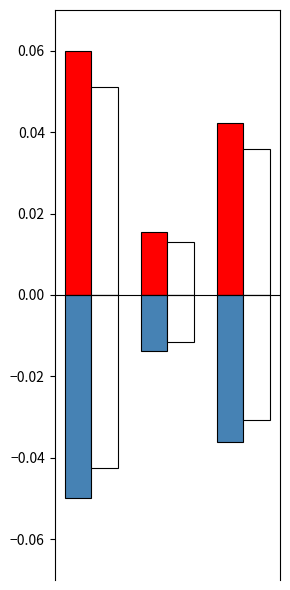

Is it true that non.care.nonavoidable.cost.dollars equals -0.0 at 1?

False